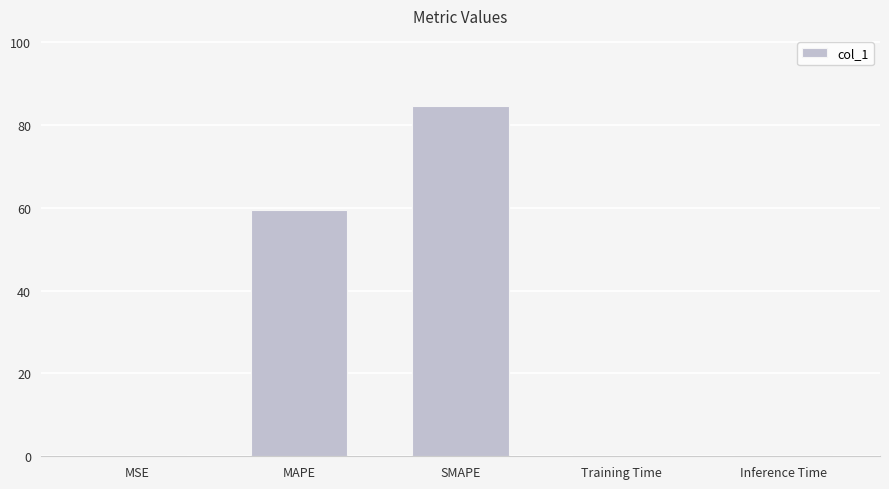

What is the approximate value at MAPE?

59.4